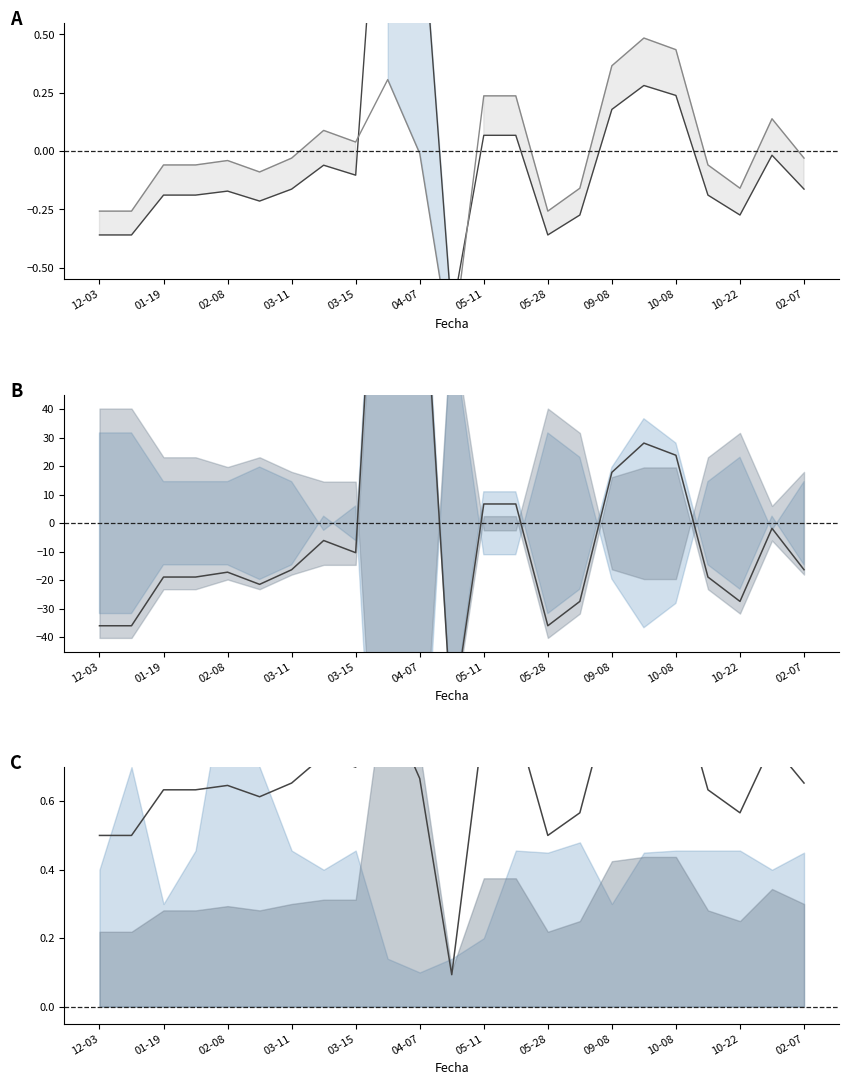

Where do Precio $/Kg and Precio promedio ponderado first cross each other?

09-08 and 10-08